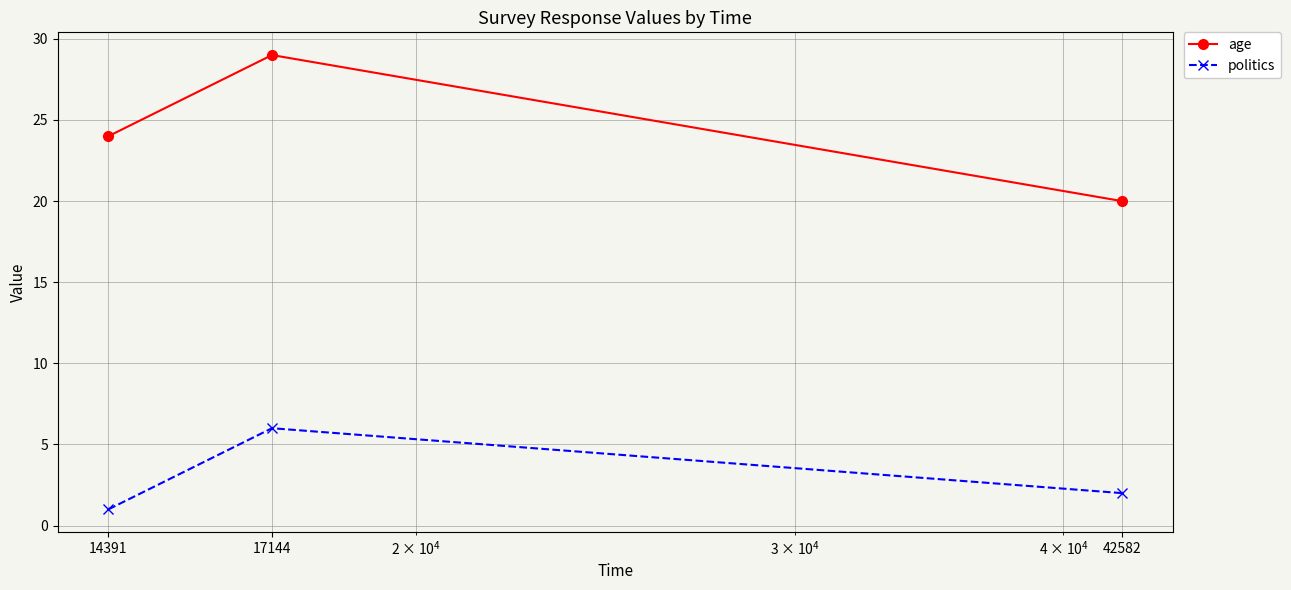

Reading left to right, what are all the values shown in this chart?

age: 24	29	20
politics: 1	6	2